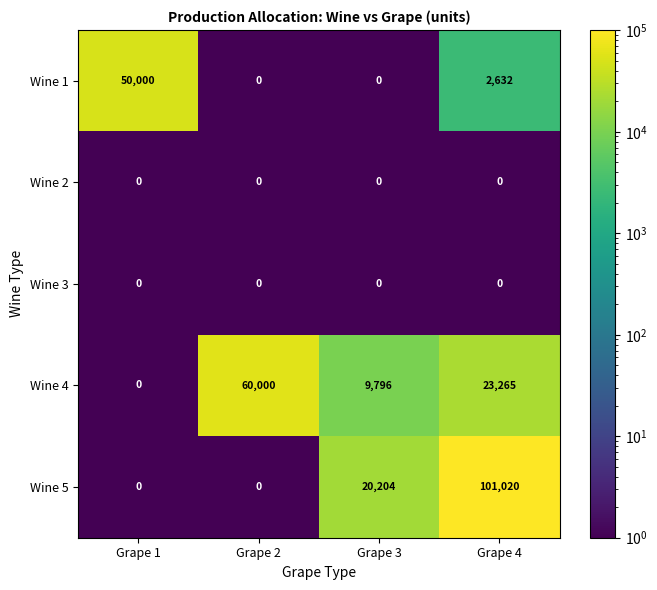

Reading left to right, list all the values displayed in this chart.

Wine 1: Grape 1=50000	Grape 2=0	Grape 3=0	Grape 4=2632
Wine 2: Grape 1=0	Grape 2=0	Grape 3=0	Grape 4=0
Wine 3: Grape 1=0	Grape 2=0	Grape 3=0	Grape 4=0
Wine 4: Grape 1=0	Grape 2=60000	Grape 3=9796	Grape 4=23265
Wine 5: Grape 1=0	Grape 2=0	Grape 3=20204	Grape 4=101020